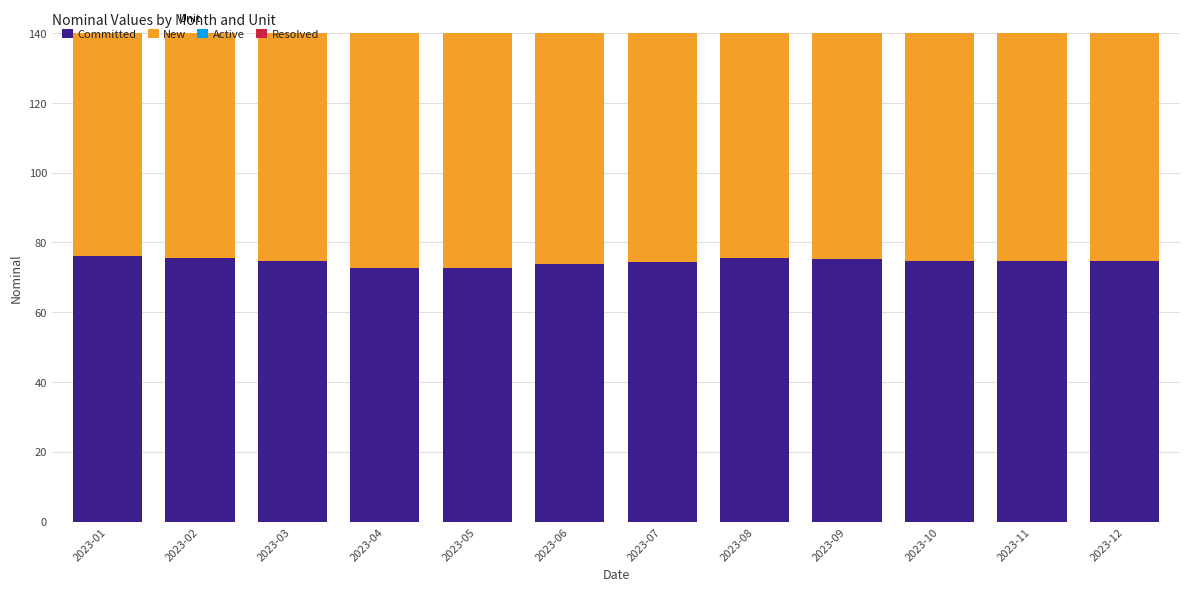

Reading left to right, transcribe all the data shown in this chart.

Committed: 76.0	75.7	74.8	72.8	72.8	73.8	74.3	75.4	75.1	74.6	74.8	74.5
New: 74.7	75.2	75.3	75.7	76.1	76.5	77.2	77.1	76.4	76.5	78.0	79.4
Active: 78.9	79.8	80.6	80.4	81.0	80.2	80.2	81.0	80.6	80.2	79.8	80.3
Resolved: 80.1	80.5	80.8	80.9	80.1	79.4	79.1	78.9	78.5	77.9	77.4	76.8